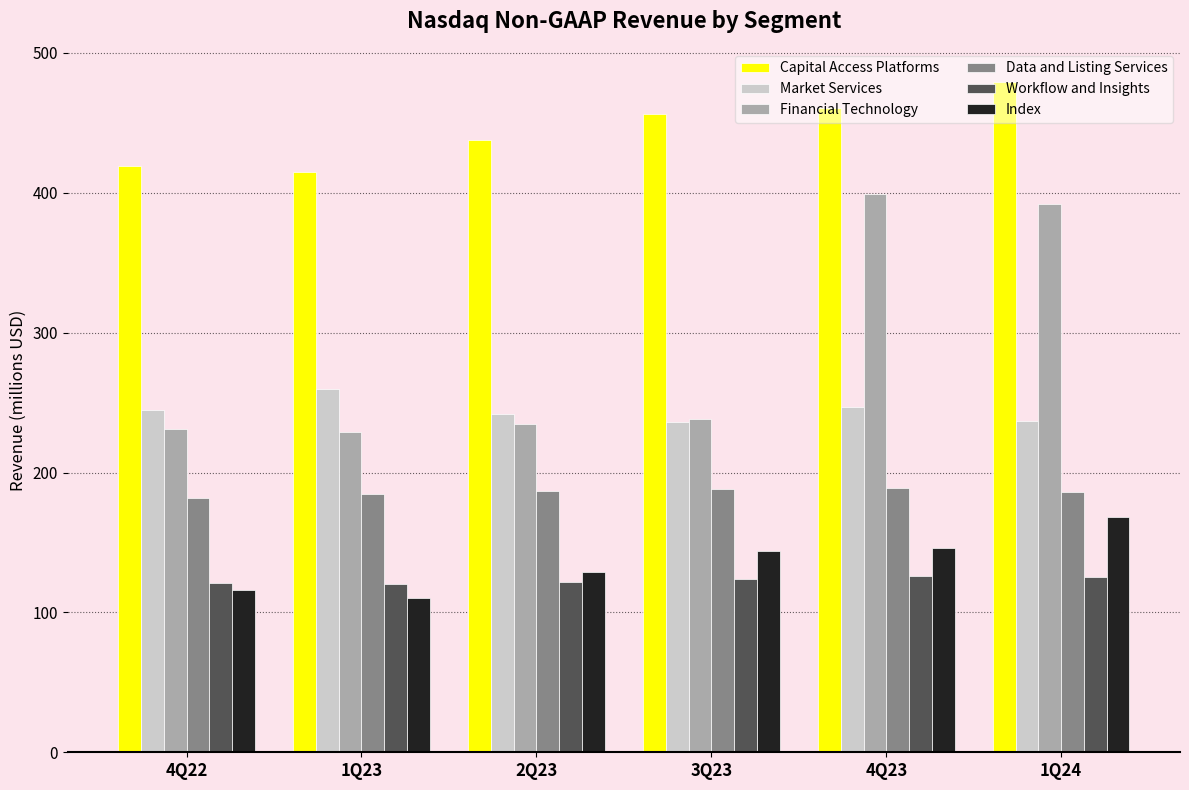

Are the bars grouped side by side (vs. stacked)?

Yes